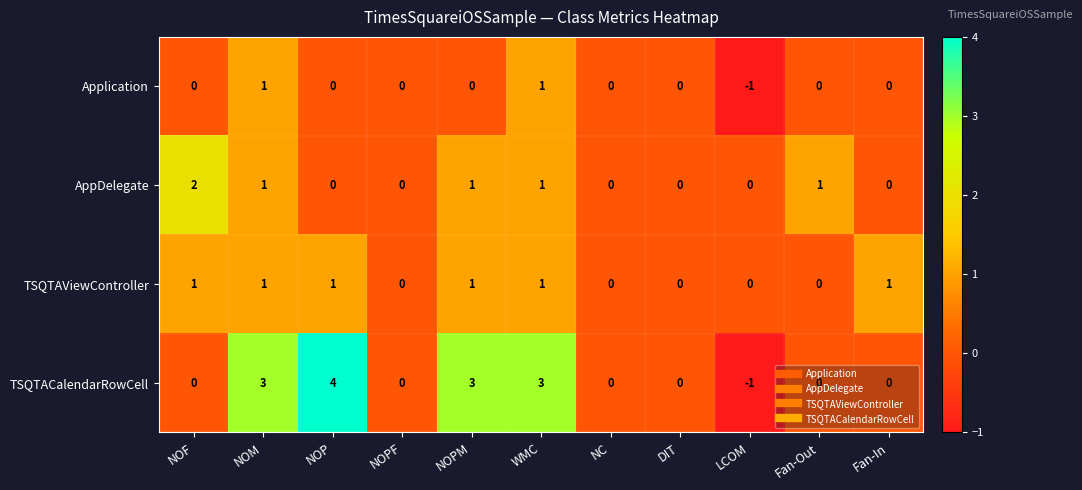

What is the difference between the maximum and minimum values in the TSQTACalendarRowCell series?

5